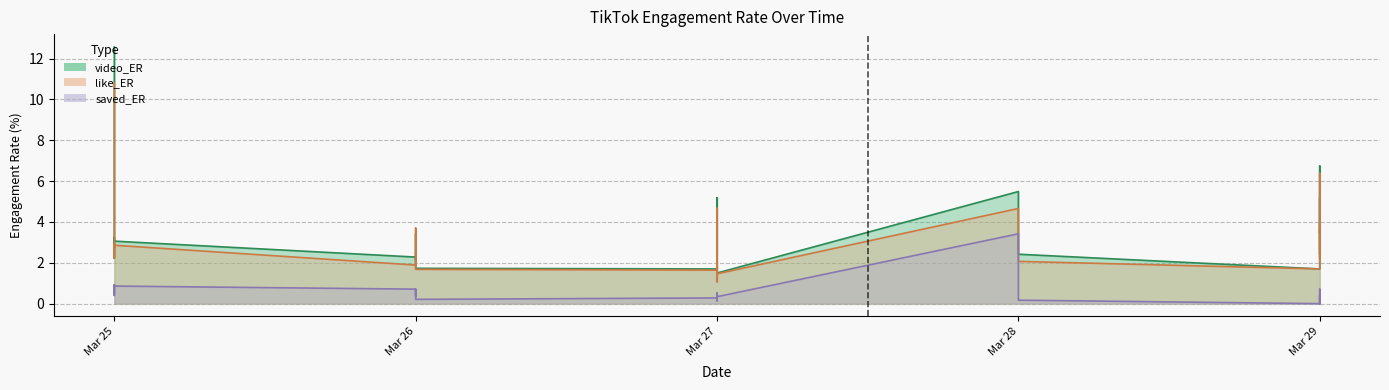

At which category is the sum across all series the highest?

2025-03-25